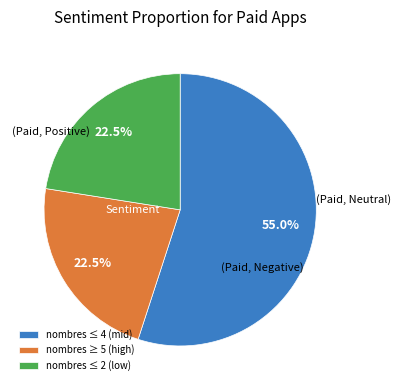

Count the number of slices in the pie.

3